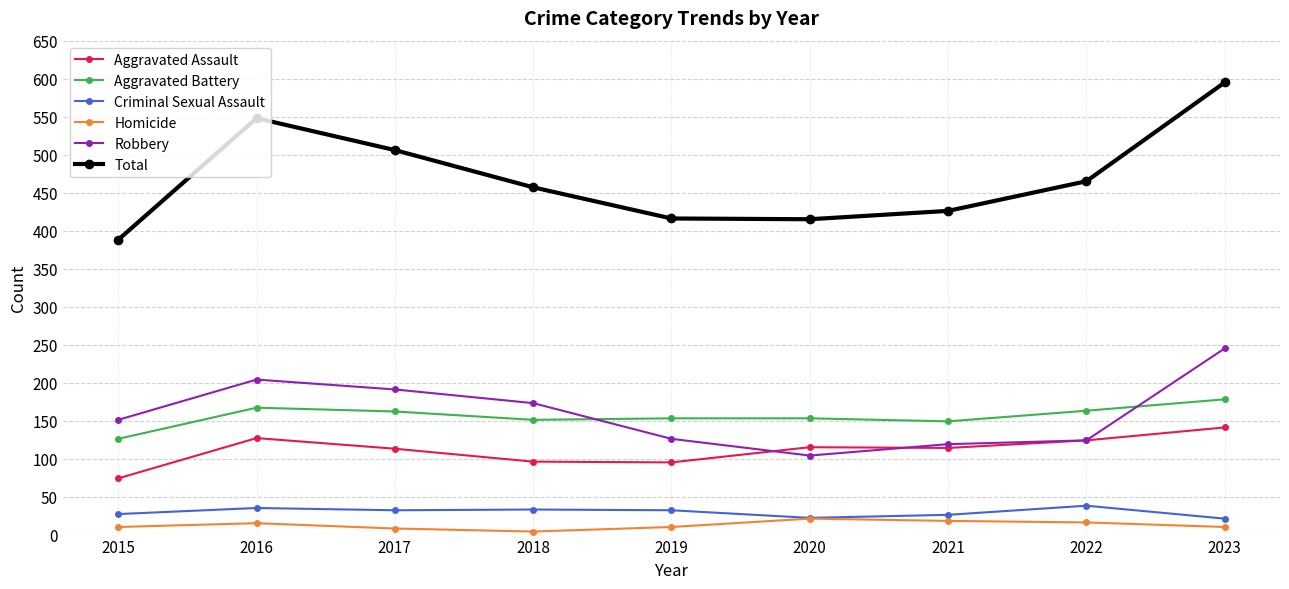

At which label does Aggravated Assault reach its peak?

2023